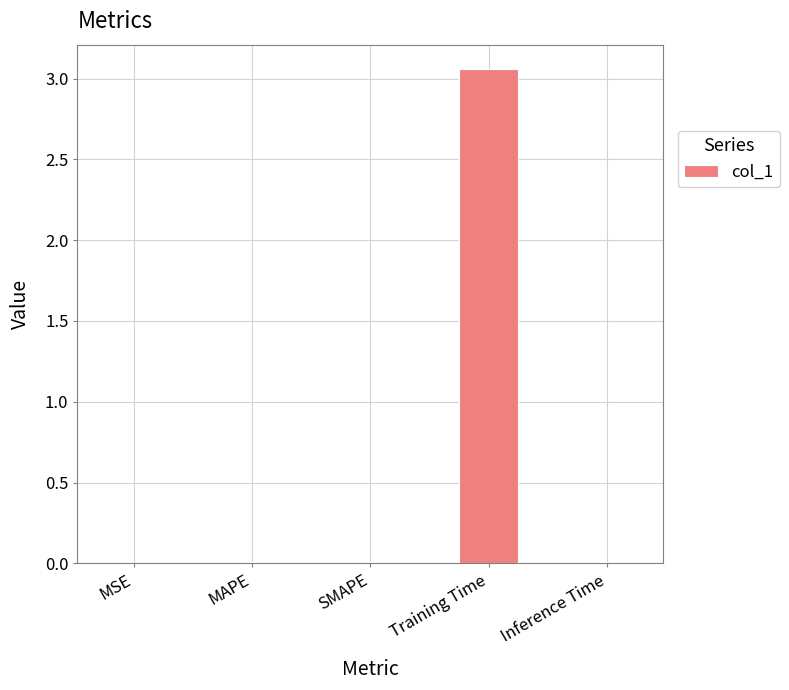

Are the bars grouped side by side (vs. stacked)?

No